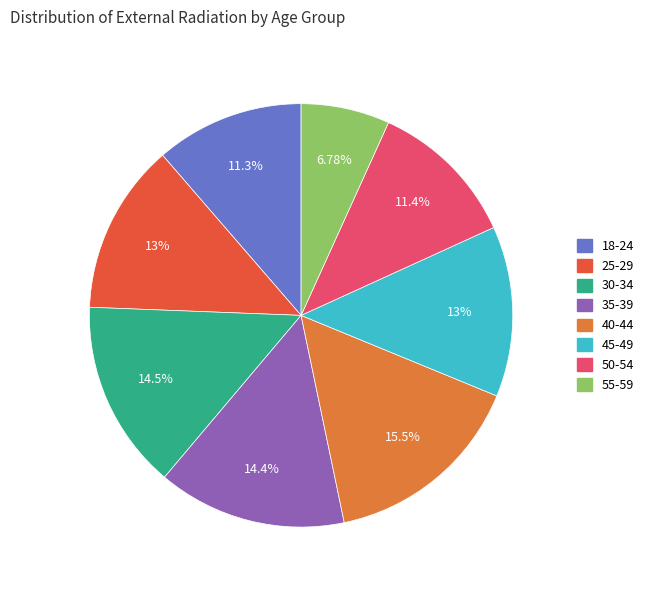

What percentage is the 18-24 slice, to the nearest percent?

11%